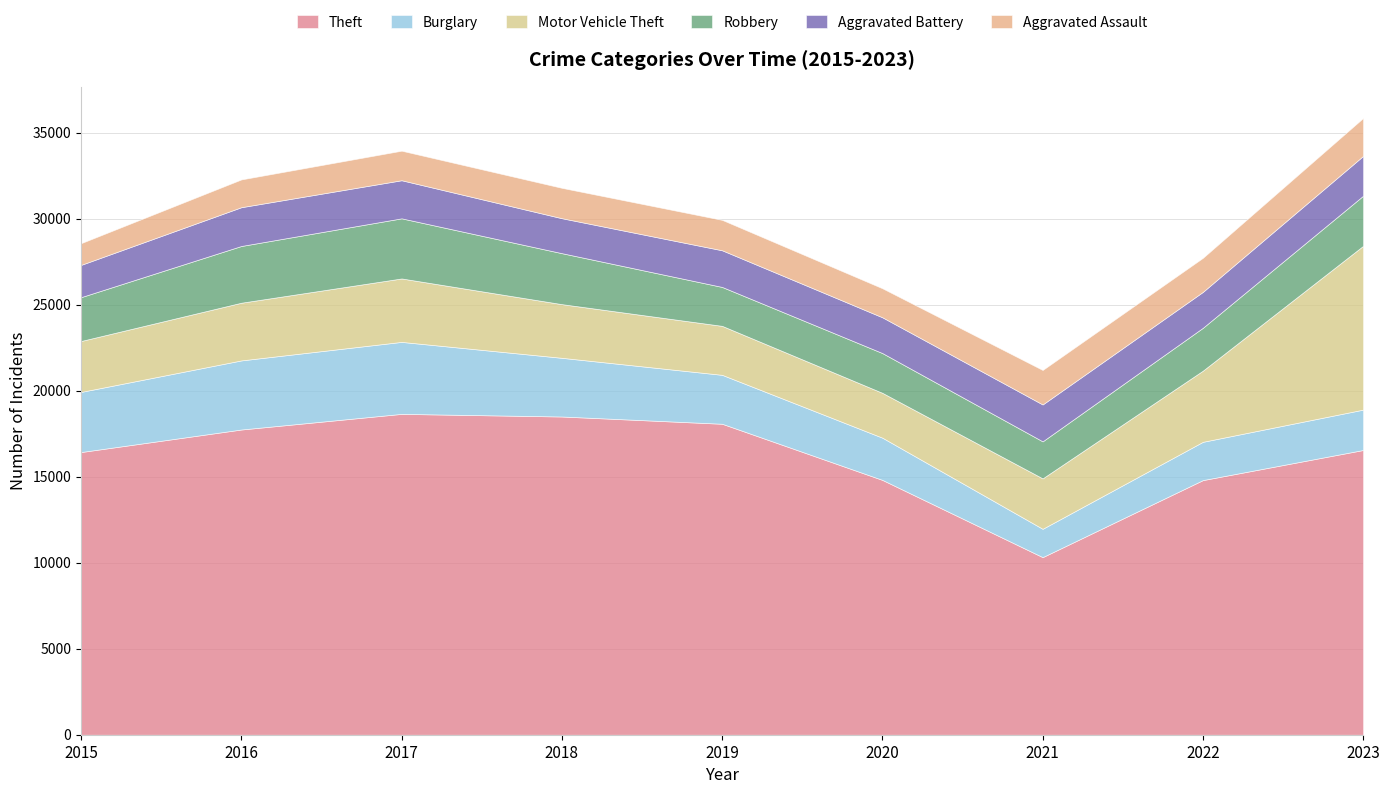

How many distinct data groups are displayed?

6